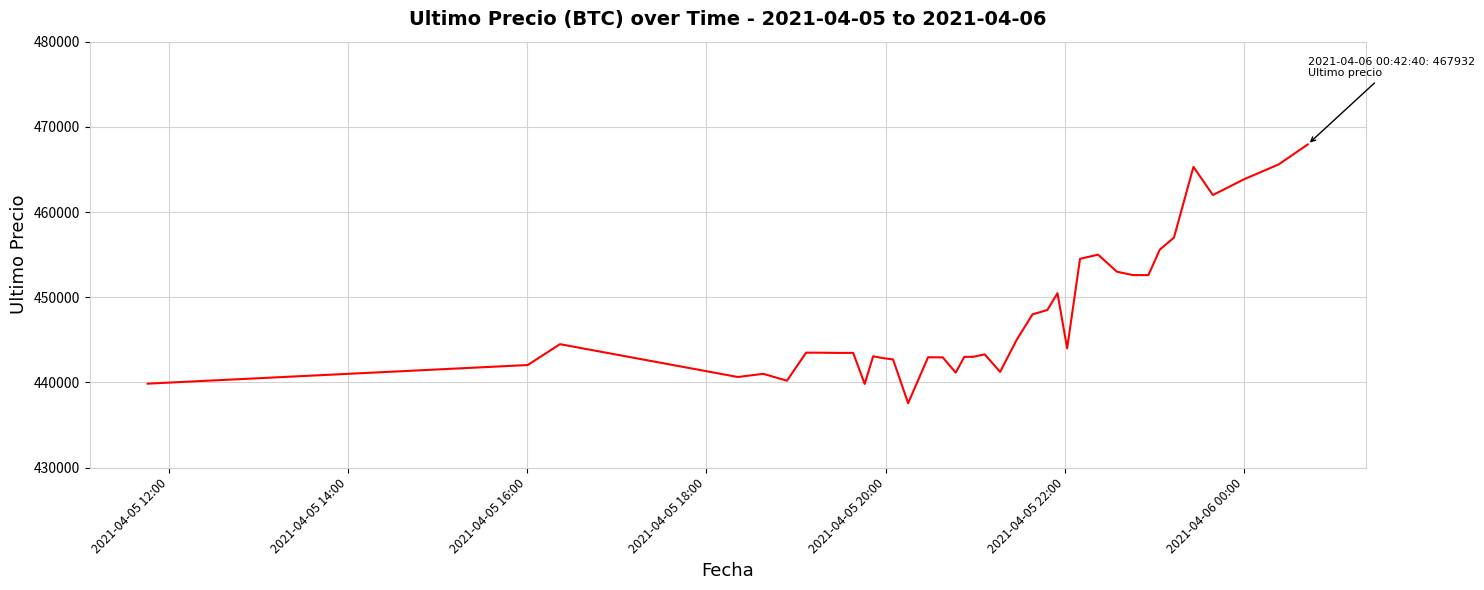

What is the smallest value displayed?

437562